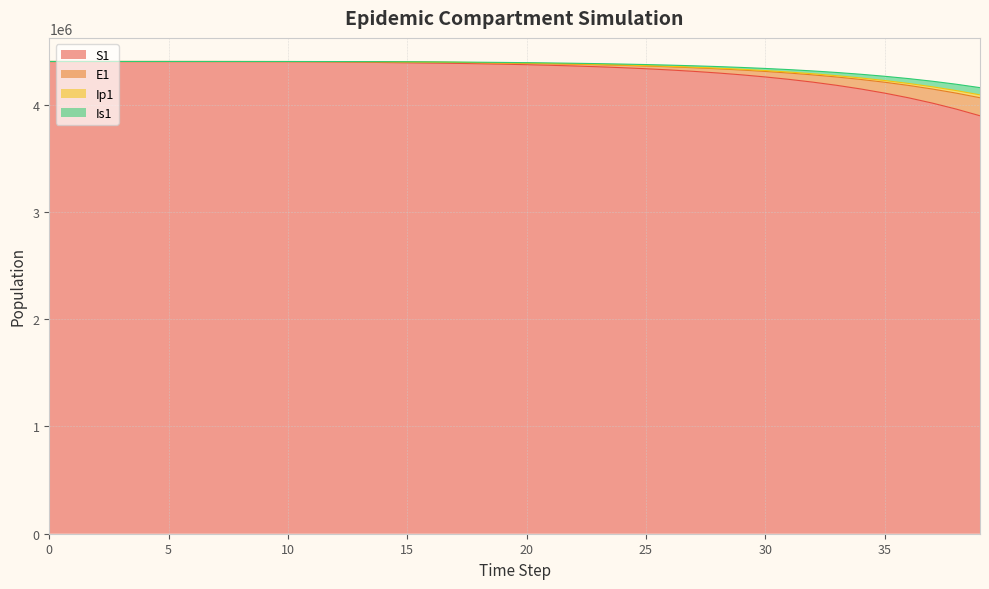

Between 4 and 39, which is larger?

4